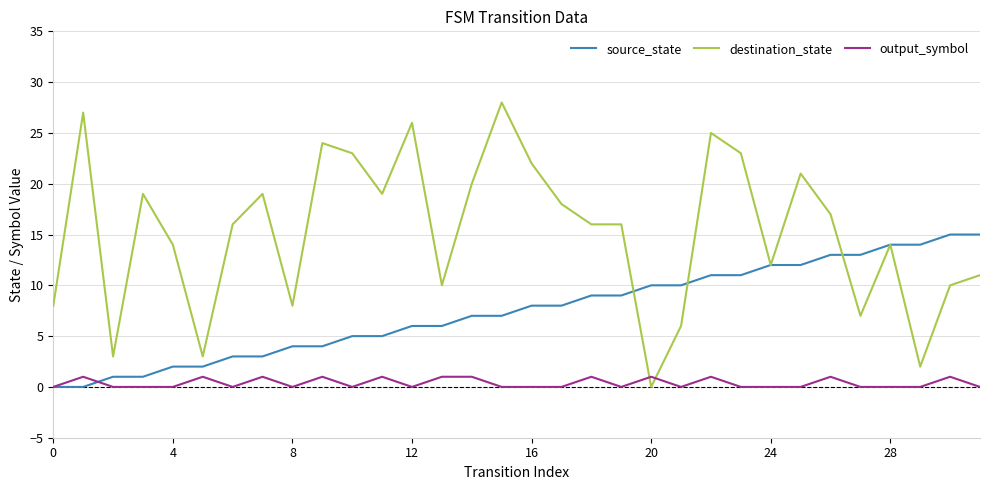

Count the number of data series in this chart.

3